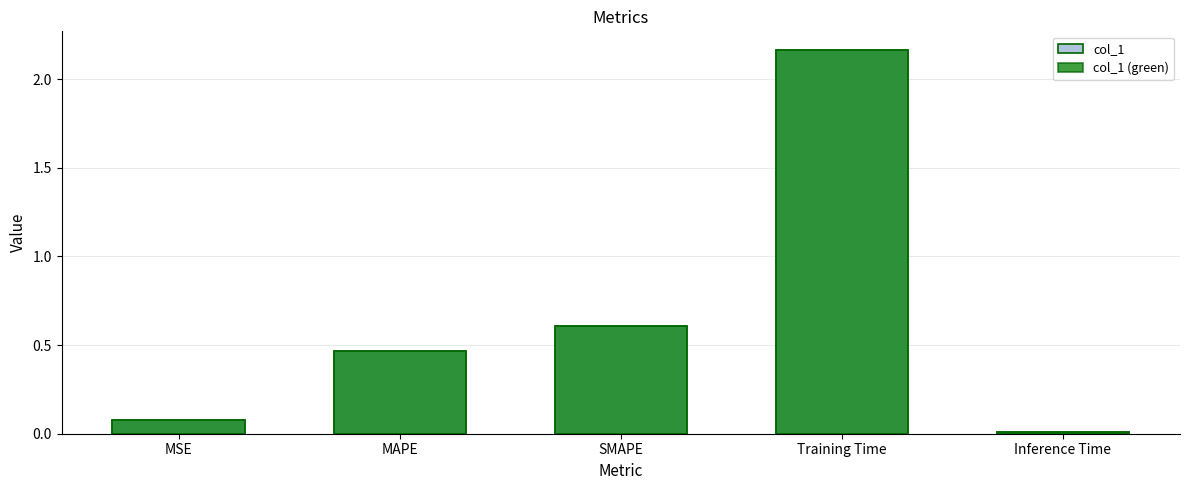

List the labels in order of col_1 (green) value, largest first.

Training Time, SMAPE, MAPE, MSE, Inference Time